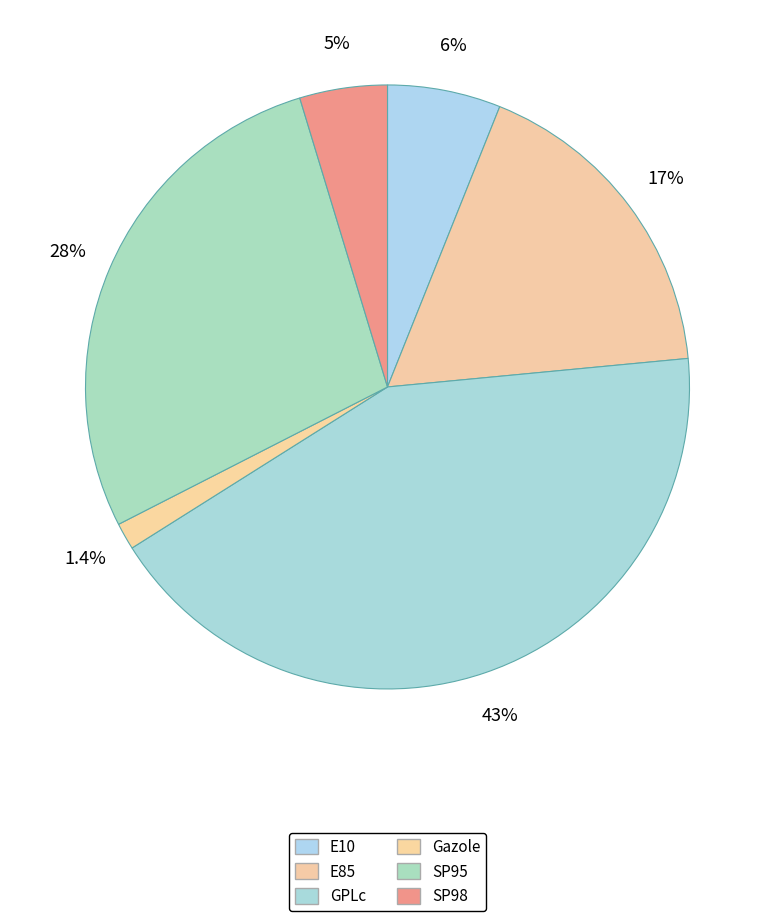

Is GPLc the majority of the pie?

No